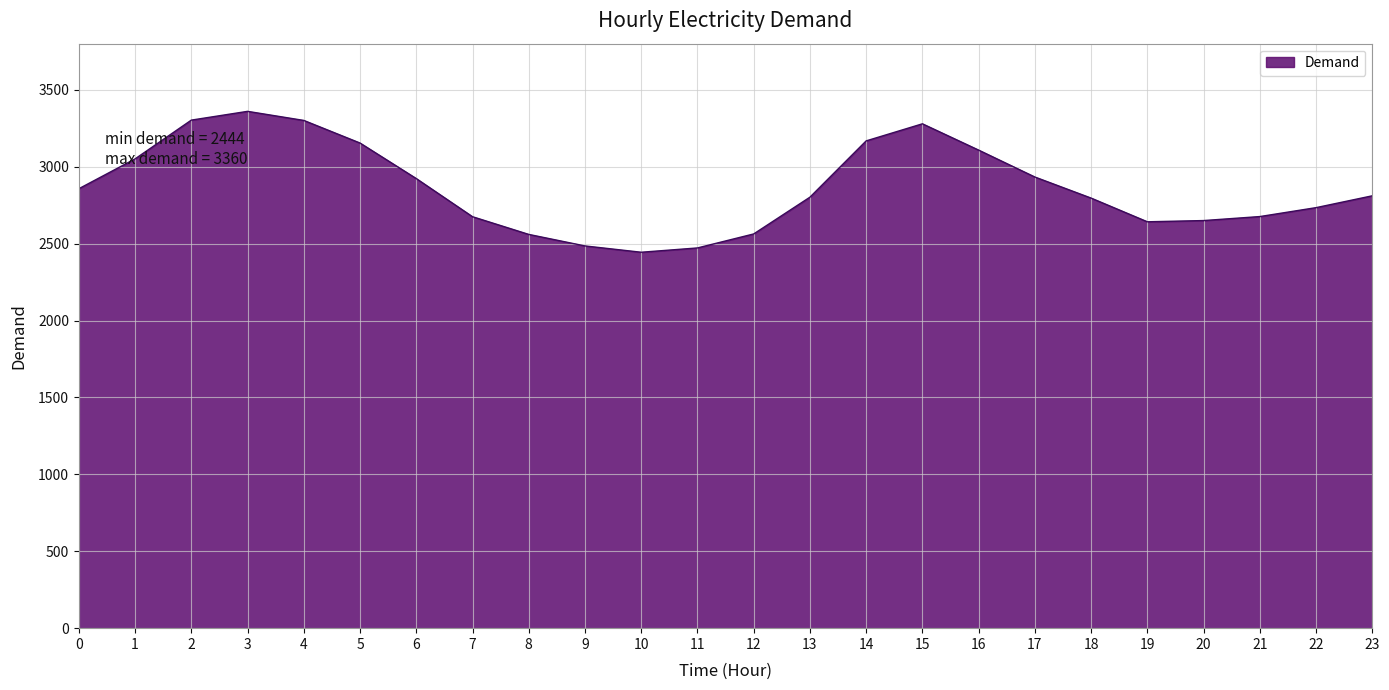

What is the ratio of the value at 19 to the value at 6?

0.9